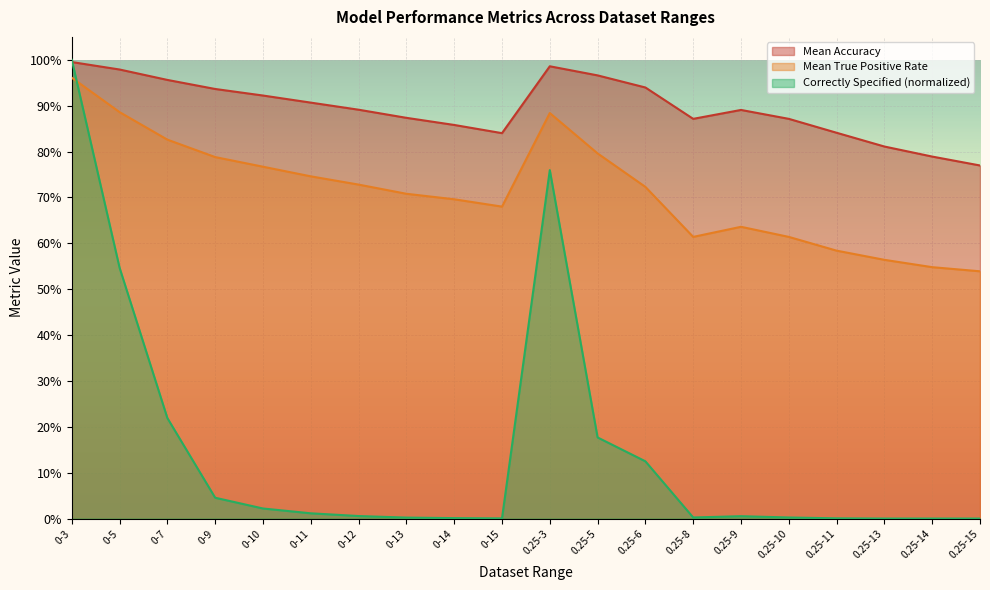

Reading left to right, transcribe all the data shown in this chart.

Mean Accuracy: 1.0	1.0	1.0	0.9	0.9	0.9	0.9	0.9	0.9	0.8	1.0	1.0	0.9	0.9	0.9	0.9	0.8	0.8	0.8	0.8
Mean True Positive Rate: 1.0	0.9	0.8	0.8	0.8	0.7	0.7	0.7	0.7	0.7	0.9	0.8	0.7	0.6	0.6	0.6	0.6	0.6	0.5	0.5
Correctly Specified Models Selected (k): 1.0	0.5	0.2	0.0	0.0	0.0	0.0	0.0	0.0	0.0	0.8	0.2	0.1	0.0	0.0	0.0	0.0	0.0	0.0	0.0